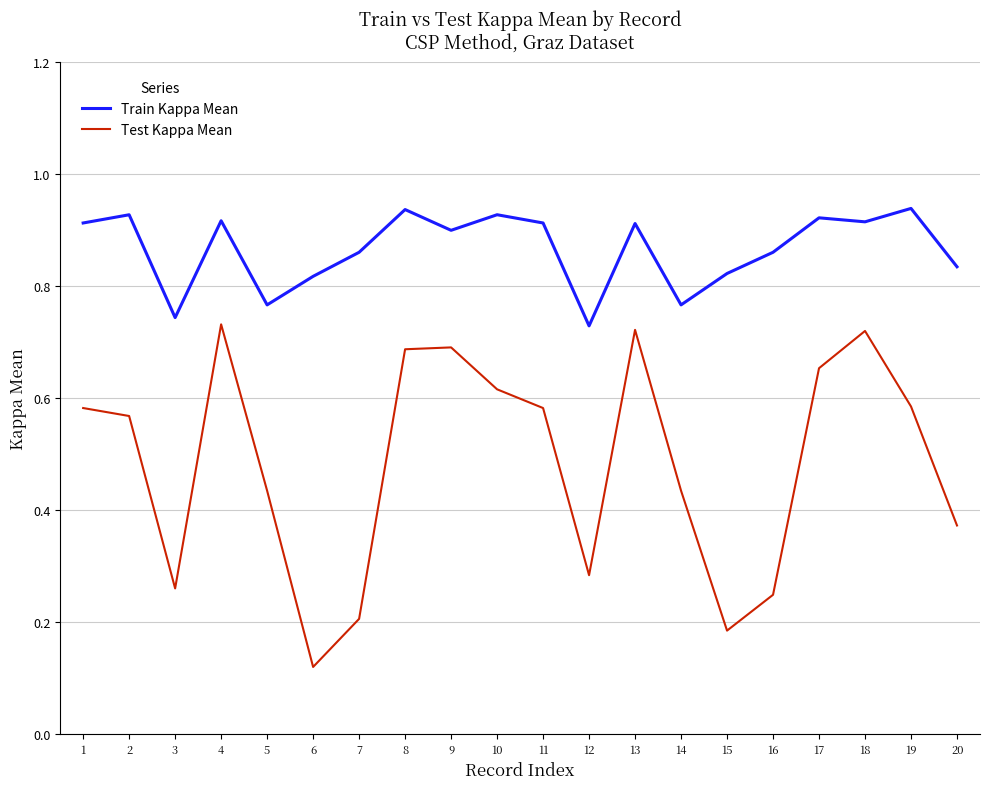

What are all the series names shown in the legend?

Train Kappa Mean, Test Kappa Mean